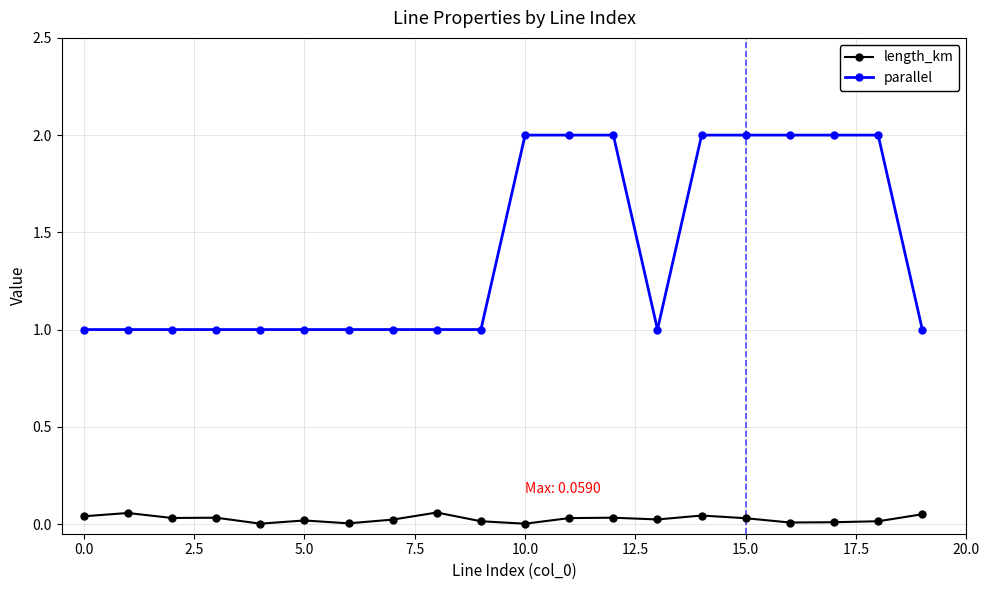

How many parallel values are between 1 and 2?

20